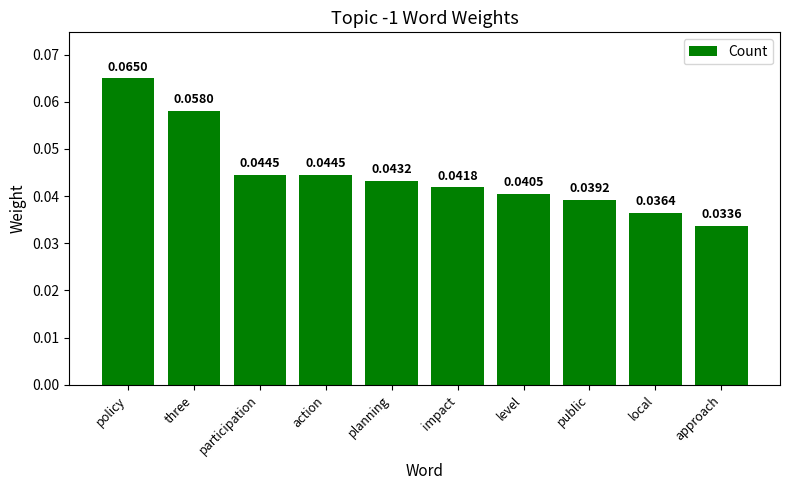

What is the label of the 8th bar from the right?

participation